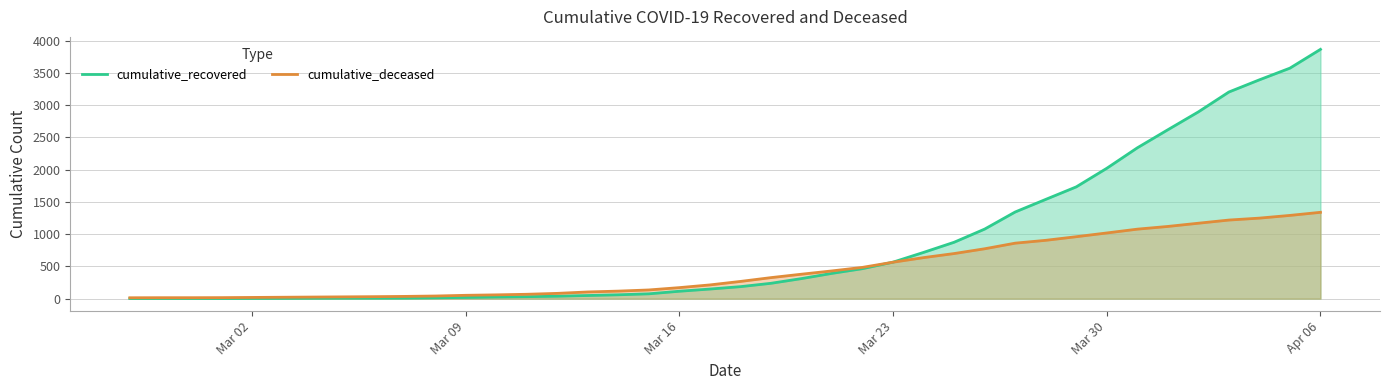

At which category is the sum across all series the highest?

Apr 06